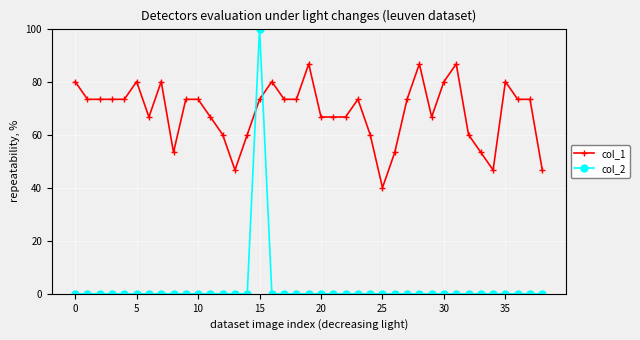

What is the maximum value for col_2?

100.0